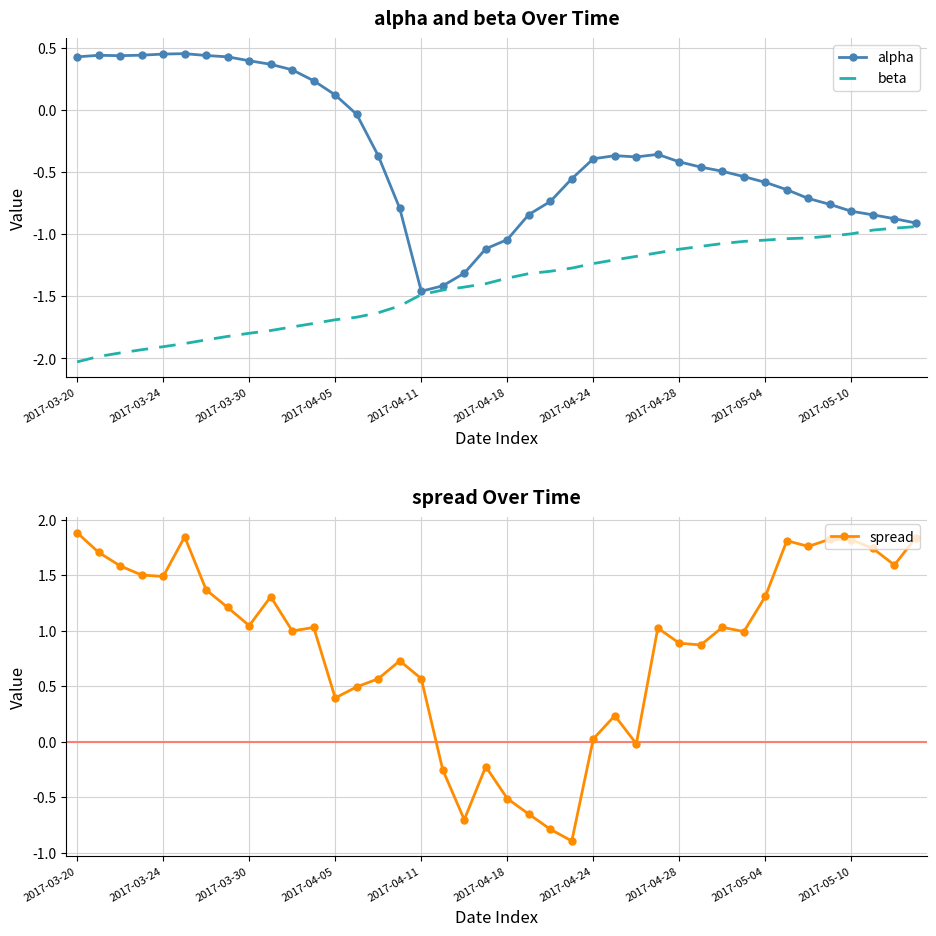

What is the value of the alpha point at the 1st from the left?

0.4